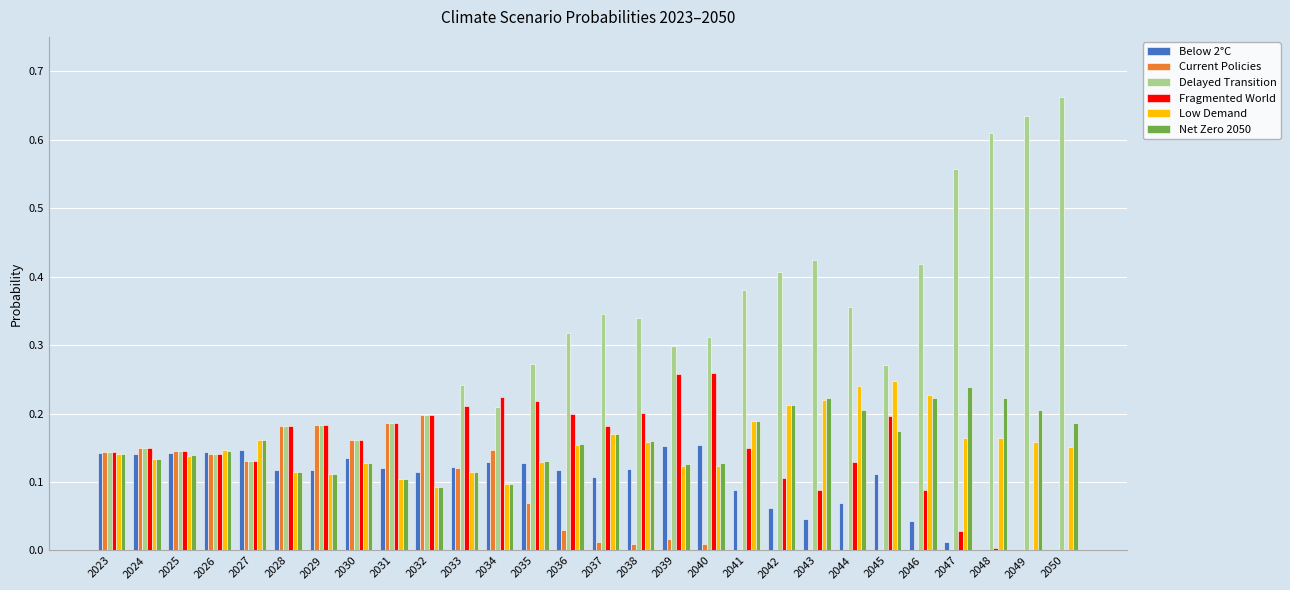

Which series has the largest total across all categories?

Delayed Transition